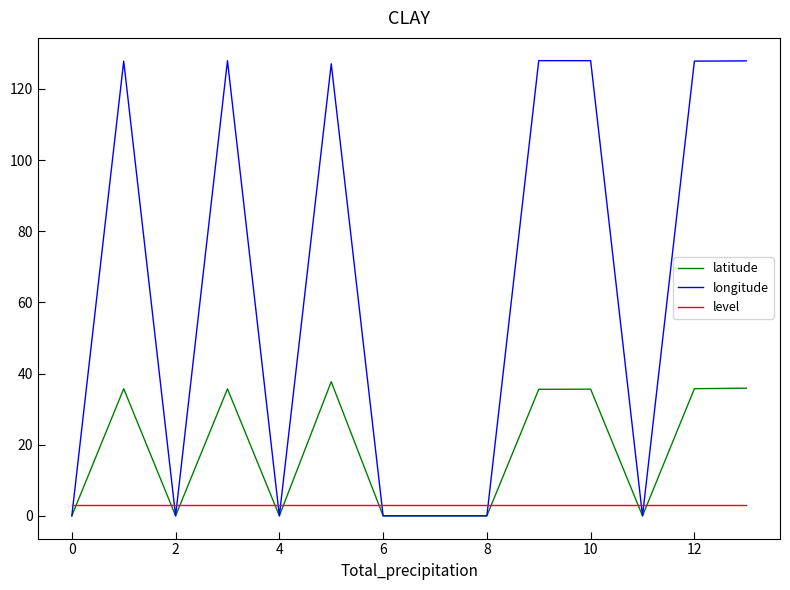

Does the chart have visible grid lines?

No